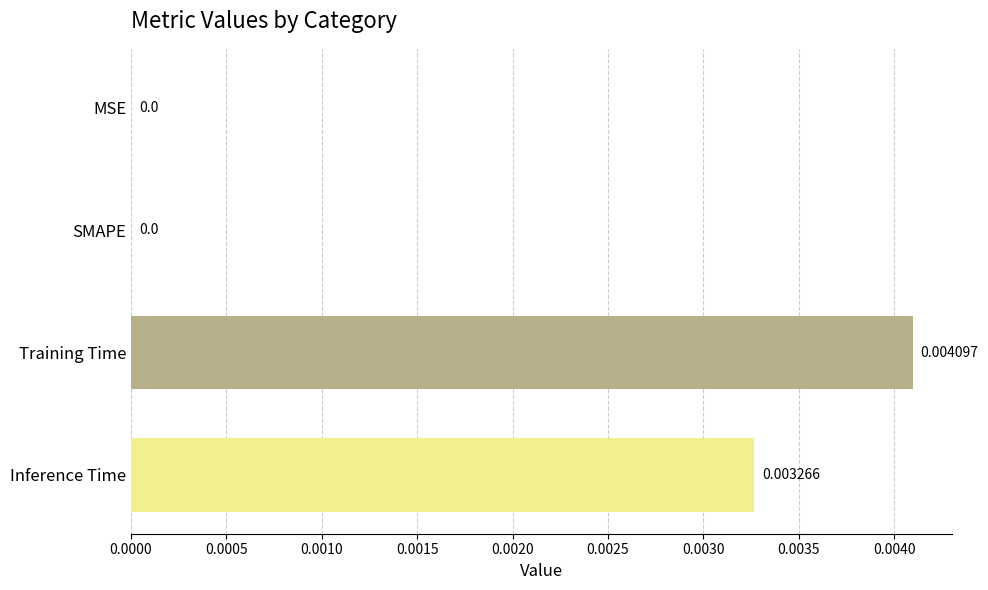

Which label corresponds to the largest value in the chart?

Training Time